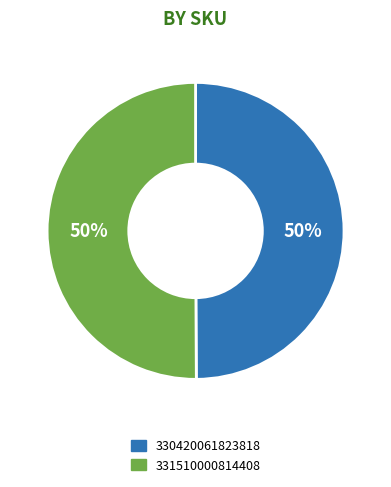

Count the number of slices in the pie.

2